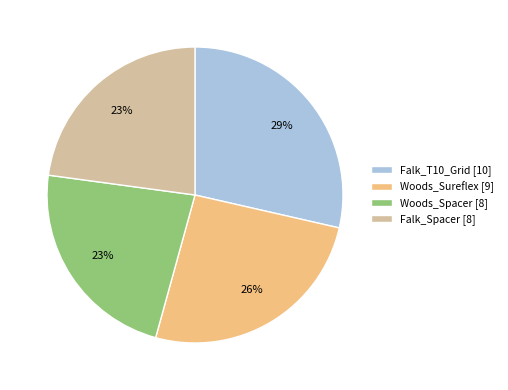

Does any single category account for the majority?

No